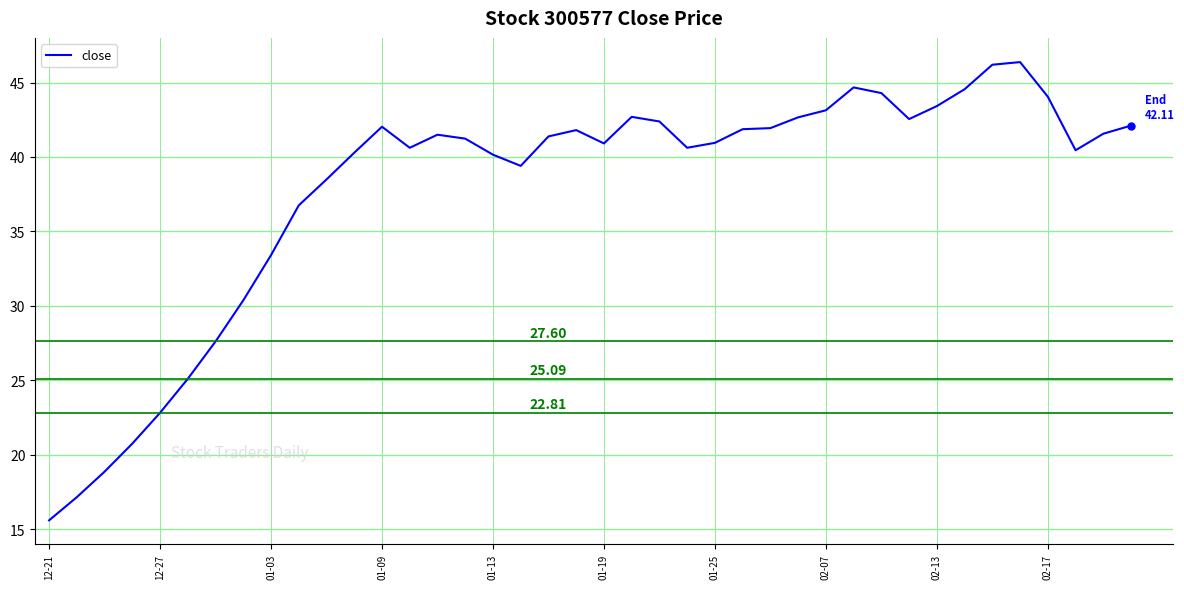

What is the difference between the maximum and minimum values?

30.8